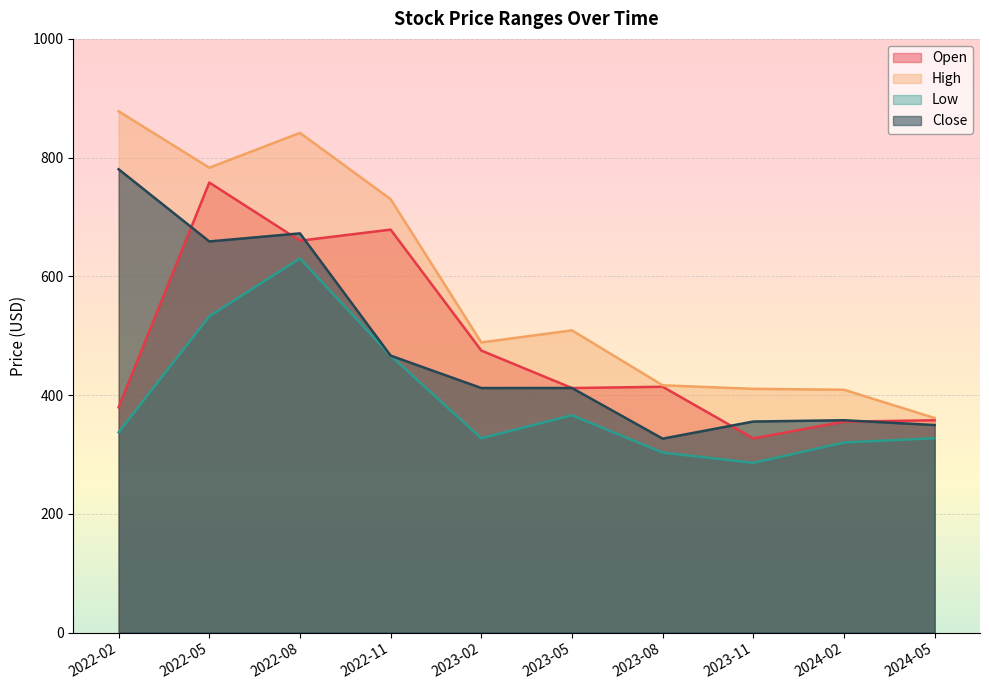

Reading left to right, list all the values displayed in this chart.

Open: 379.4	758.0	660.0	678.7	475.0	411.9	414.0	327.0	355.2	357.6
High: 878.0	783.0	841.7	730.0	488.7	509.0	416.4	410.5	408.9	361.3
Low: 337.2	532.6	630.2	466.4	327.2	366.0	303.1	285.8	320.1	327.3
Close: 780.4	658.8	672.4	466.4	411.9	411.9	326.6	355.4	357.6	349.5